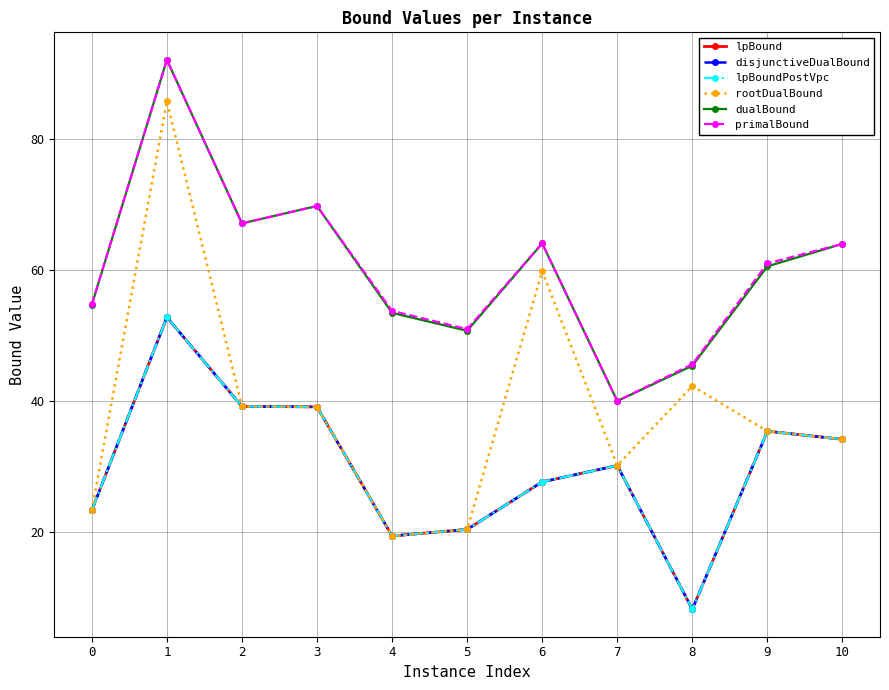

Is this an area chart (filled region under the line)?

No